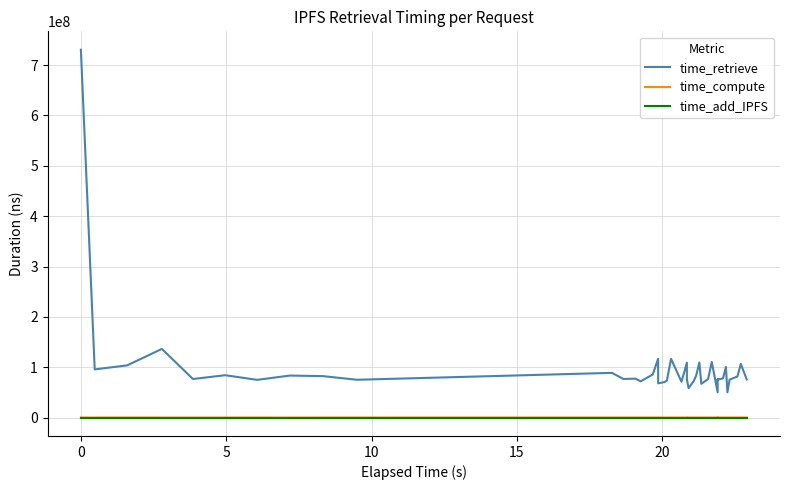

Reading right to left, list all the values displayed in this chart.

time_retrieve: 75733373	106621826	81603391	75458353	50252826	100582187	77805036	75500948	75793212	50124902	110482169	76596228	67067427	109385712	83355569	72588937	58452145	75767697	109044311	71164335	116692999	73606791	70501411	67993002	116819416	85556596	71927281	77293327	76689110	88817062	75100360	82345715	83444930	74937909	84144349	76628765	136398430	103713039	95715811	730593740
time_compute: 60650	54055	59855	58662	60547	54041	69633	64036	59886	73855	77796	48414	58564	77708	58062	57635	50582	60454	66072	51404	91189	63676	50902	64530	67165	48812	56907	51862	67463	52156	79912	47180	47050	57250	48182	48850	54579	61540	67226	54466
time_add_IPFS: 0	0	0	0	0	0	0	0	0	0	0	0	0	0	0	0	0	0	0	0	0	0	0	0	0	0	0	0	0	0	0	0	0	0	0	0	0	0	0	0